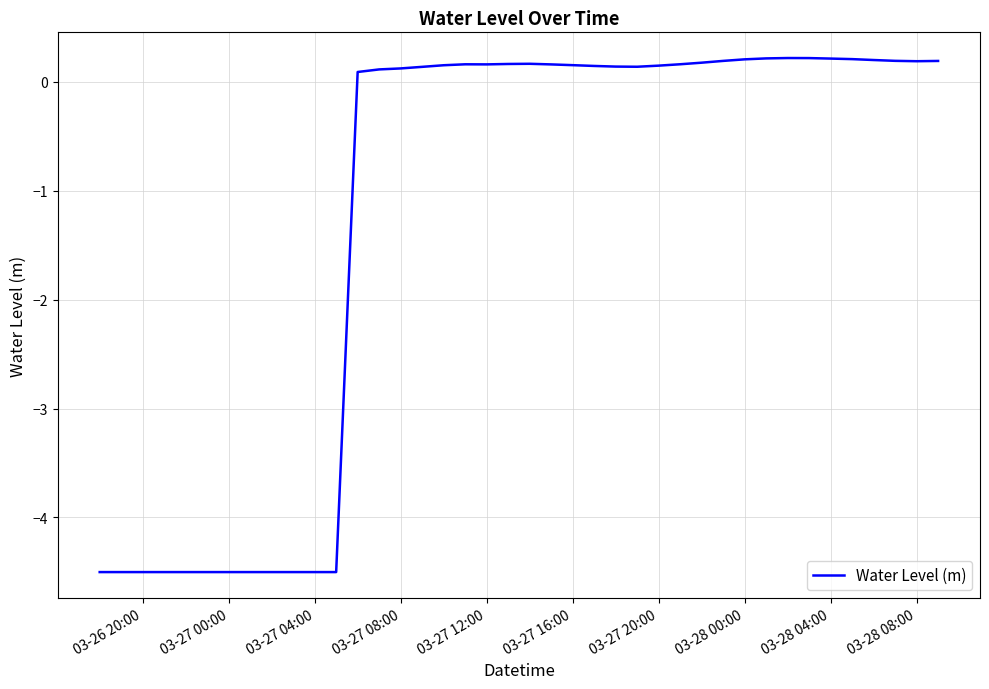

What is the minimum value shown in the chart?

-4.5